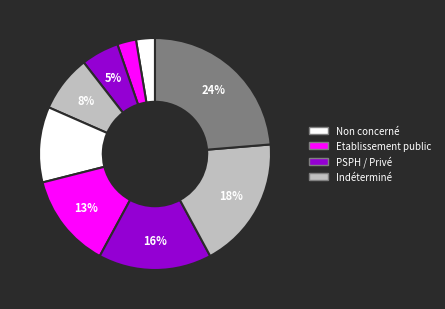

Which category has the biggest portion of the pie?

Indéterminé